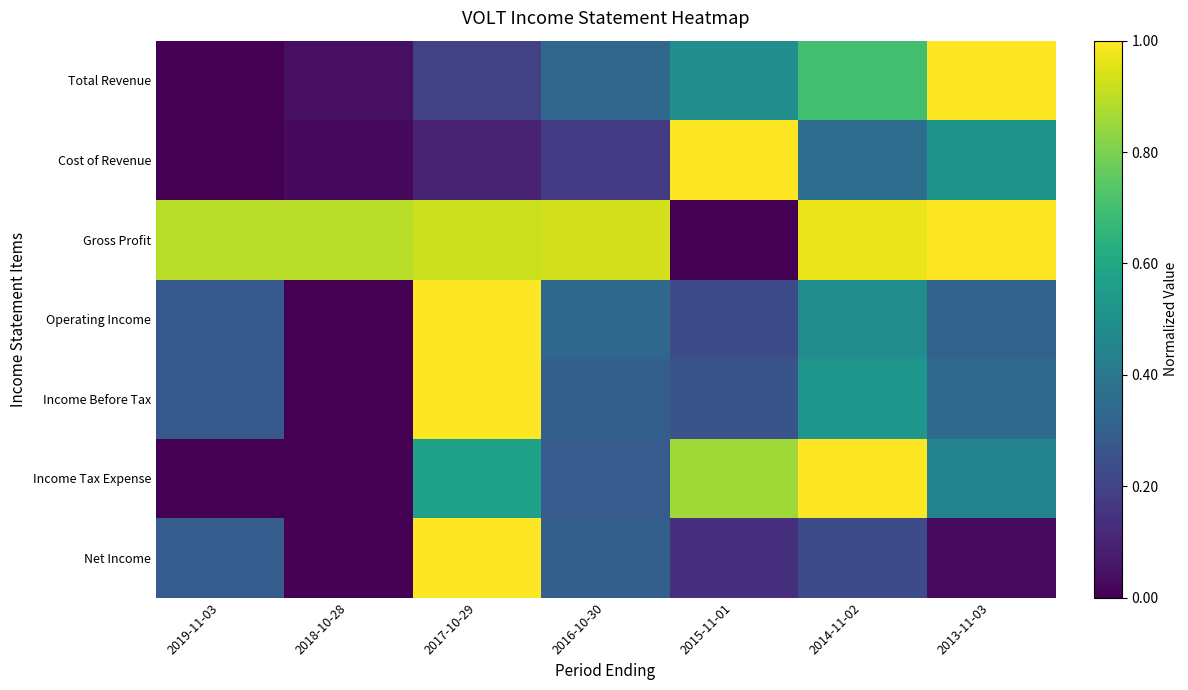

Which series has the widest spread of values?

Total Revenue